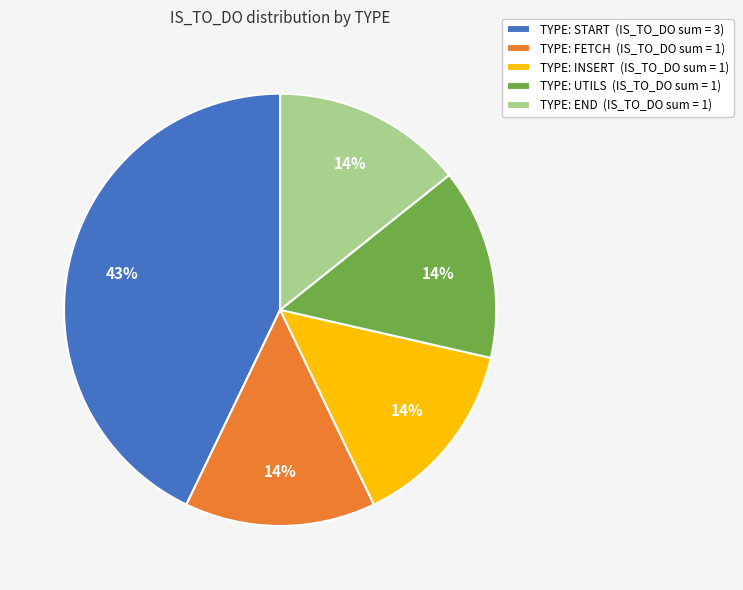

Approximately how many times larger is the value at TYPE: FETCH (IS_TO_DO sum = 1) compared to TYPE: INSERT (IS_TO_DO sum = 1)?

1.0